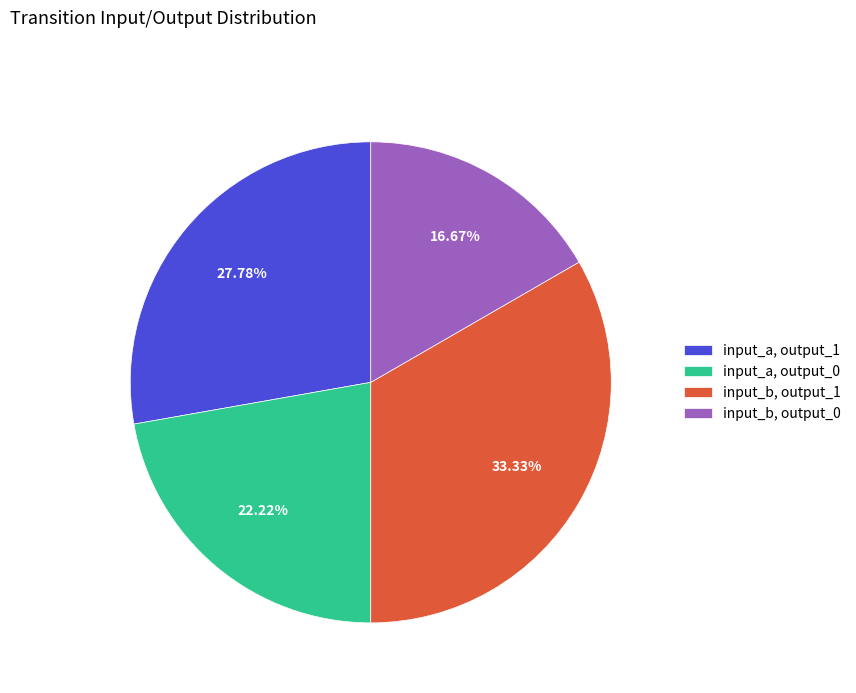

Approximately how many times larger is the value at input_a, output_1 compared to input_a, output_0?

1.3